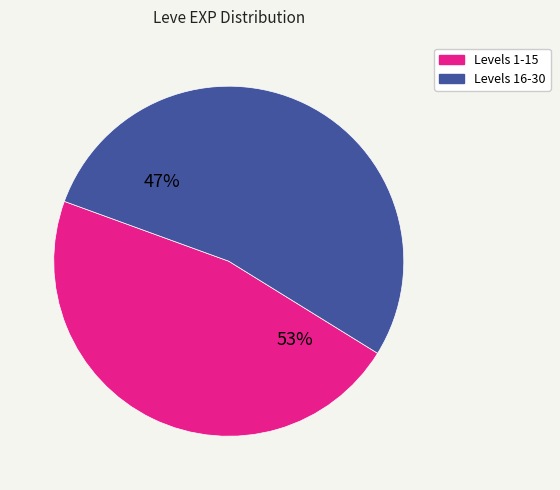

Do 1 and 1 together represent more than half of the pie?

No